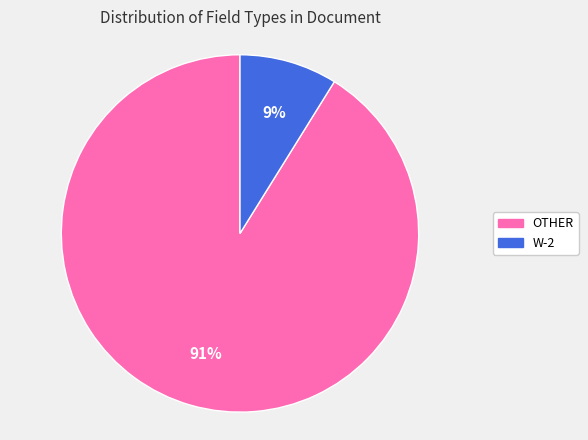

To the nearest percent, what percentage of the pie is W-2?

9%